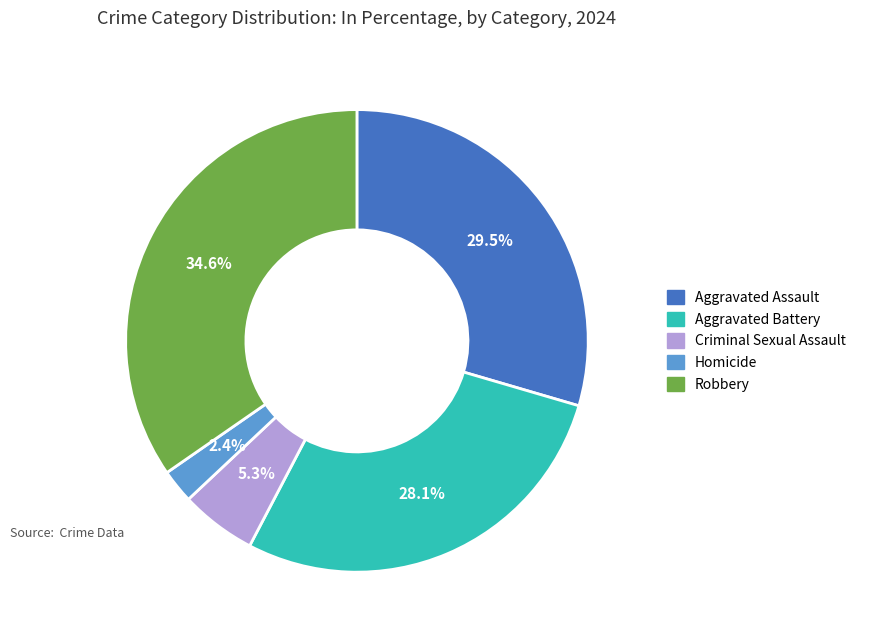

The Aggravated Battery slice represents 16% of the pie. True or false?

False